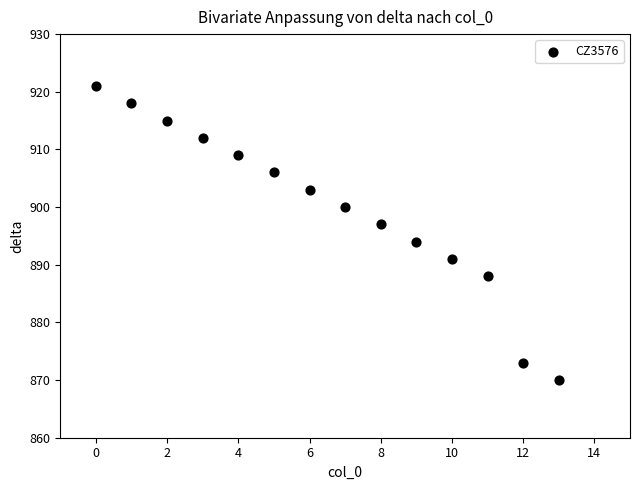

What Y value in the scatter plot is closest to 895?

894